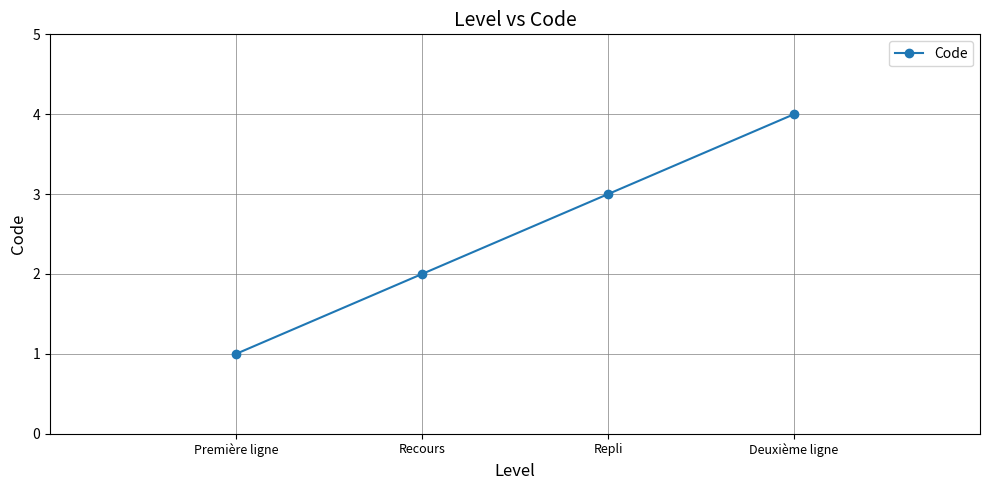

Is it true that the value at Première ligne is 0?

False